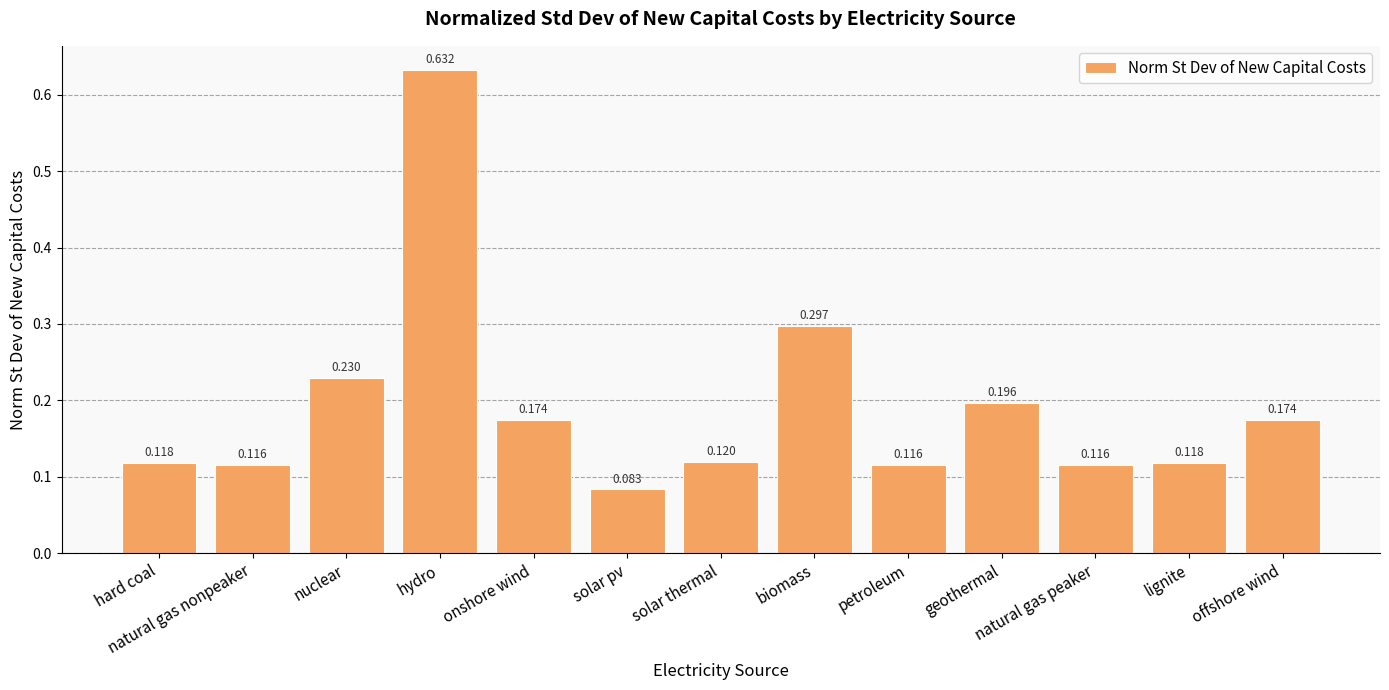

At which label is the value closest to 0?

solar pv